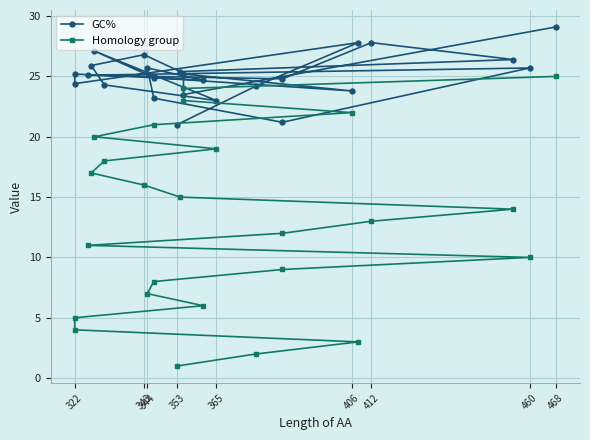

Is this an area chart (filled region under the line)?

No